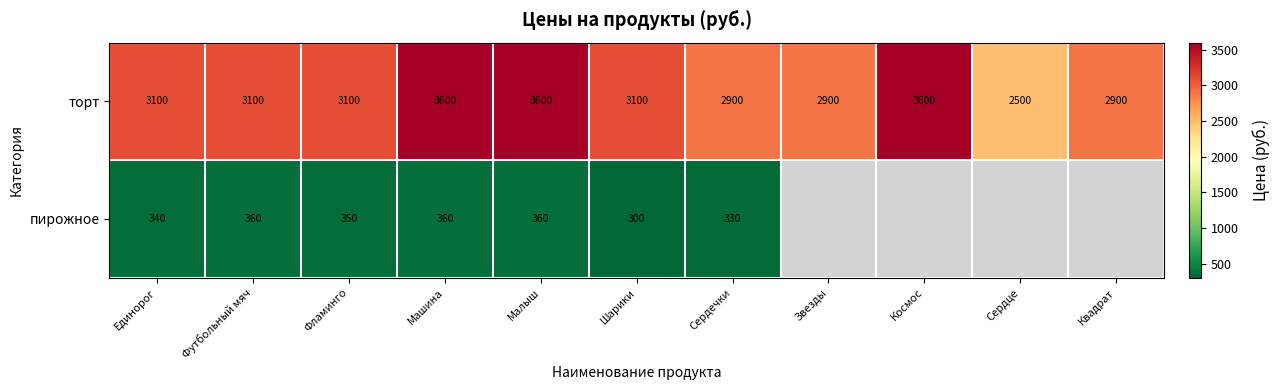

What is the total value across all series at Шарики?

3400